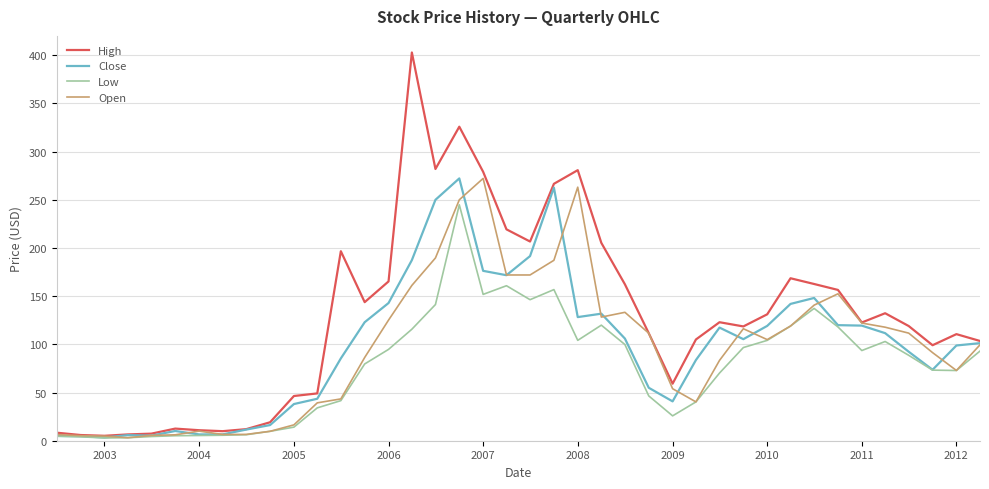

What is the maximum value shown in the chart?

402.8